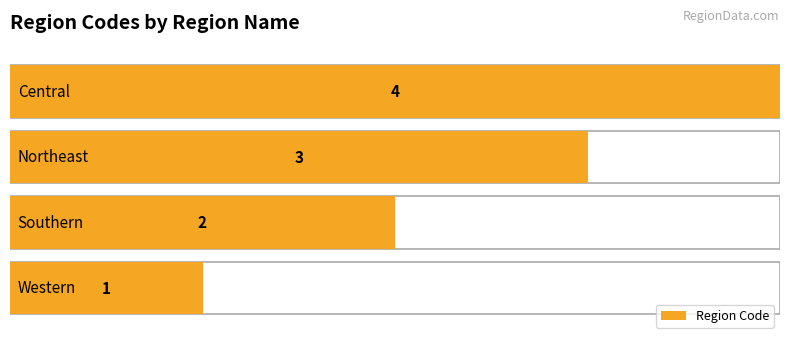

Reading left to right, transcribe all the data shown in this chart.

1	2	3	4